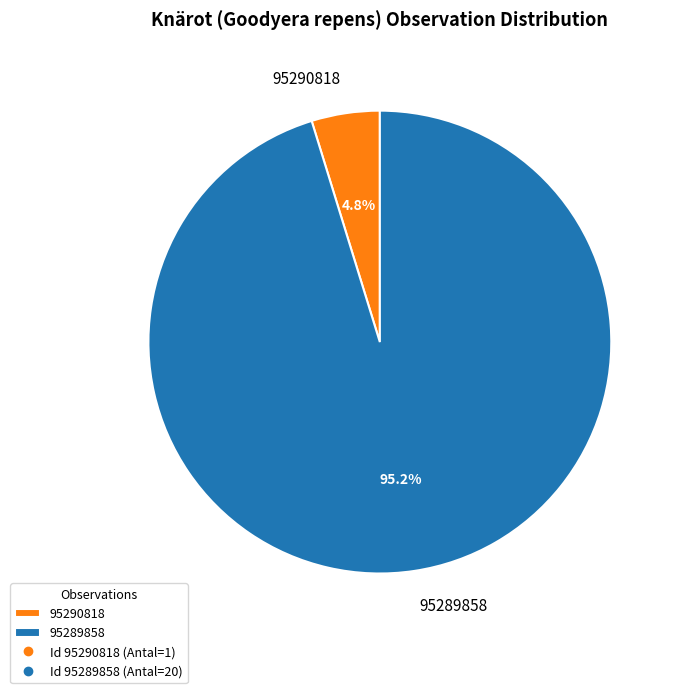

Count the number of slices in the pie.

2